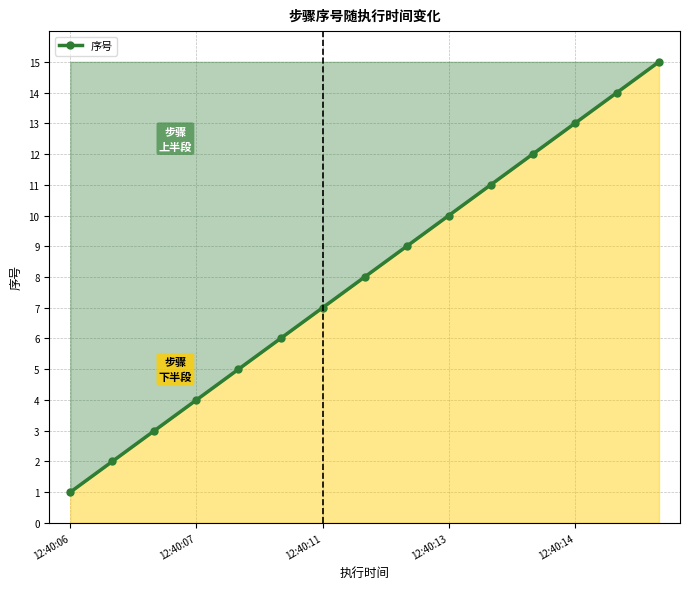

True or false: there are more than 1 points higher than both neighbors.

False